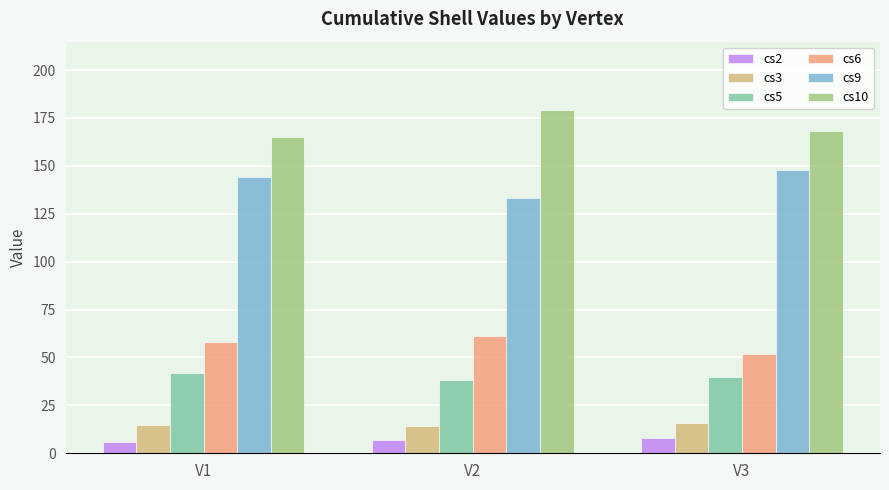

How many values in the cs6 series are below 58?

1